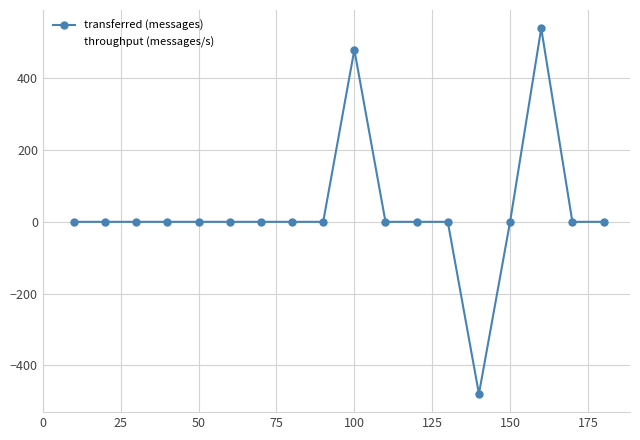

Rank the series by their average value, from highest to lowest.

transferred (messages), throughput (messages/s)